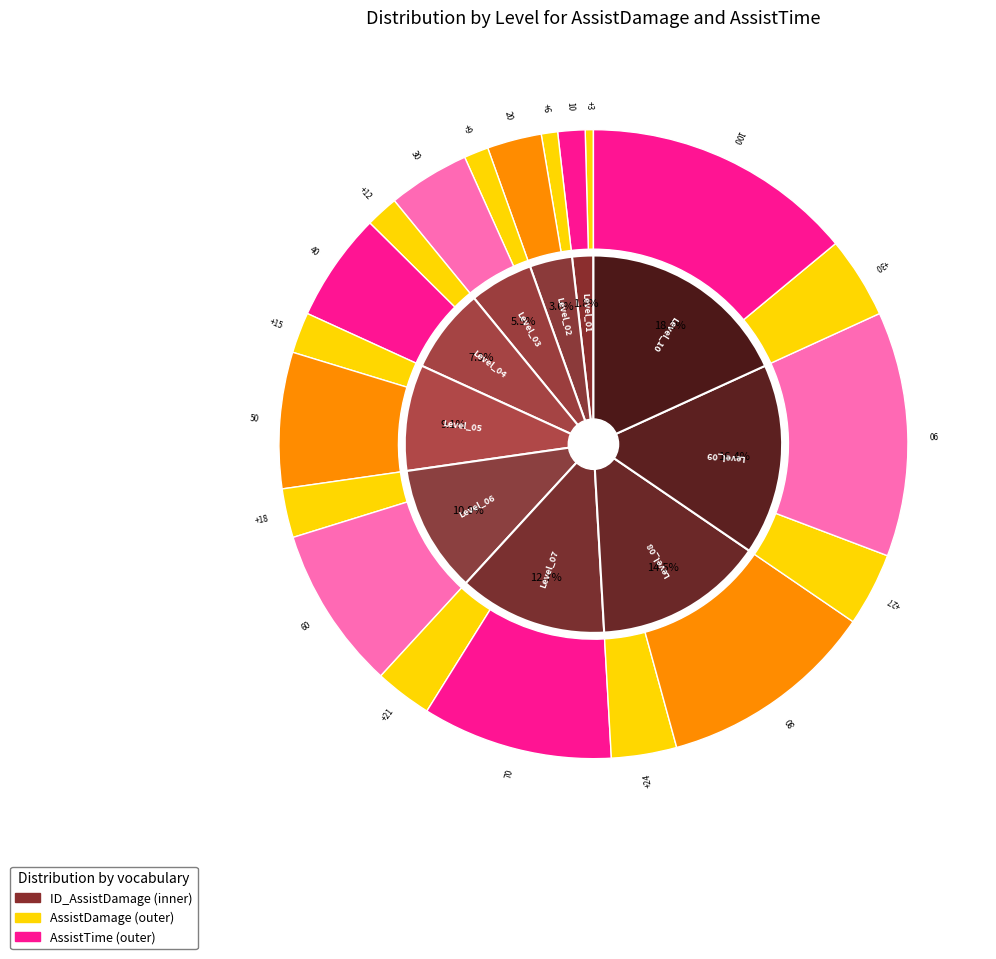

Does any single category account for the majority?

No